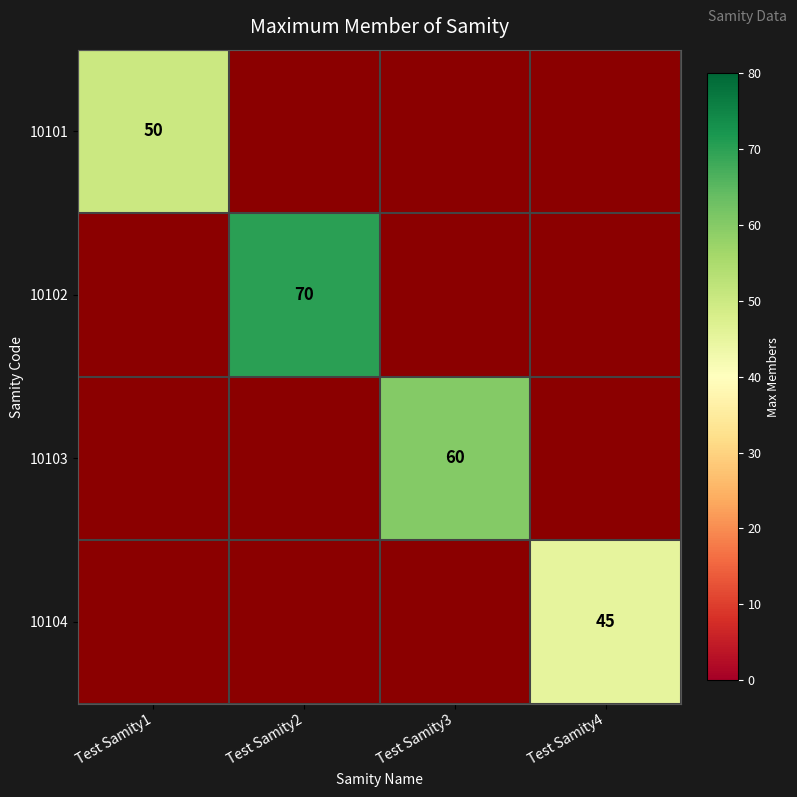

The 10101 series shows 78 at Test Samity1. True or false?

False